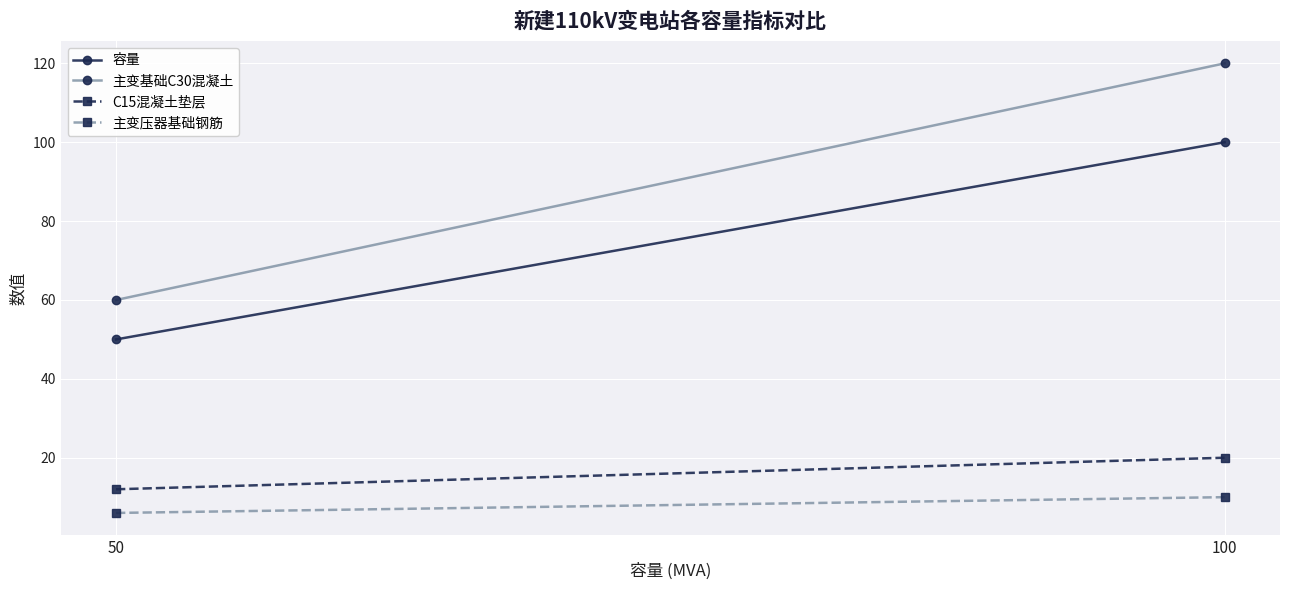

What is the total value across all series at 100?

250